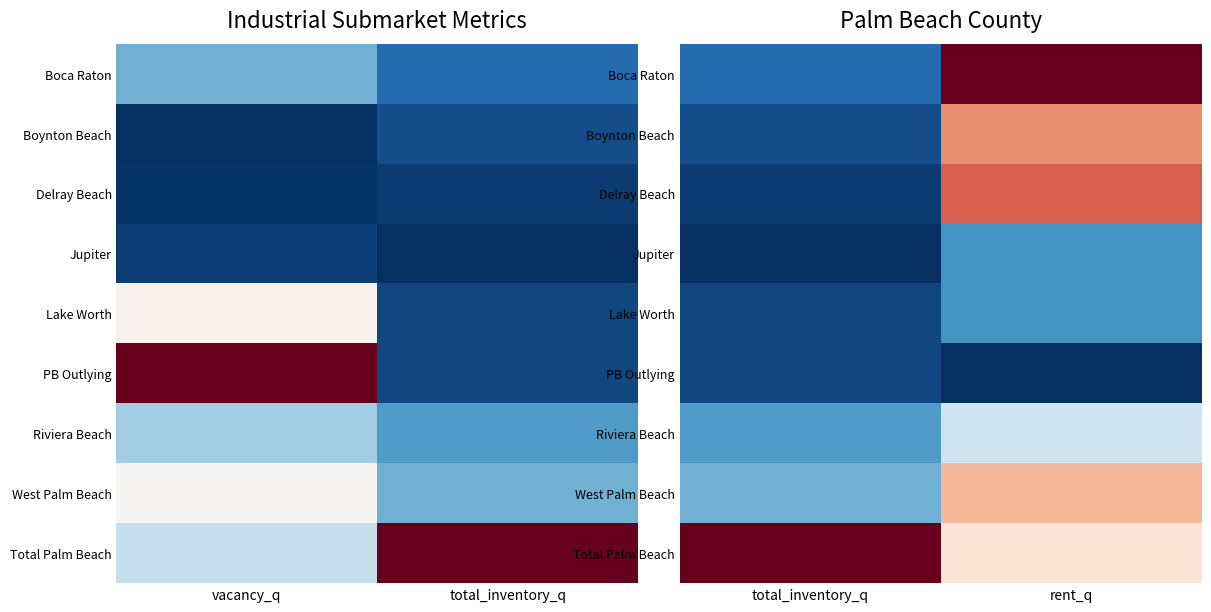

What is the maximum value shown in the chart?

1.0